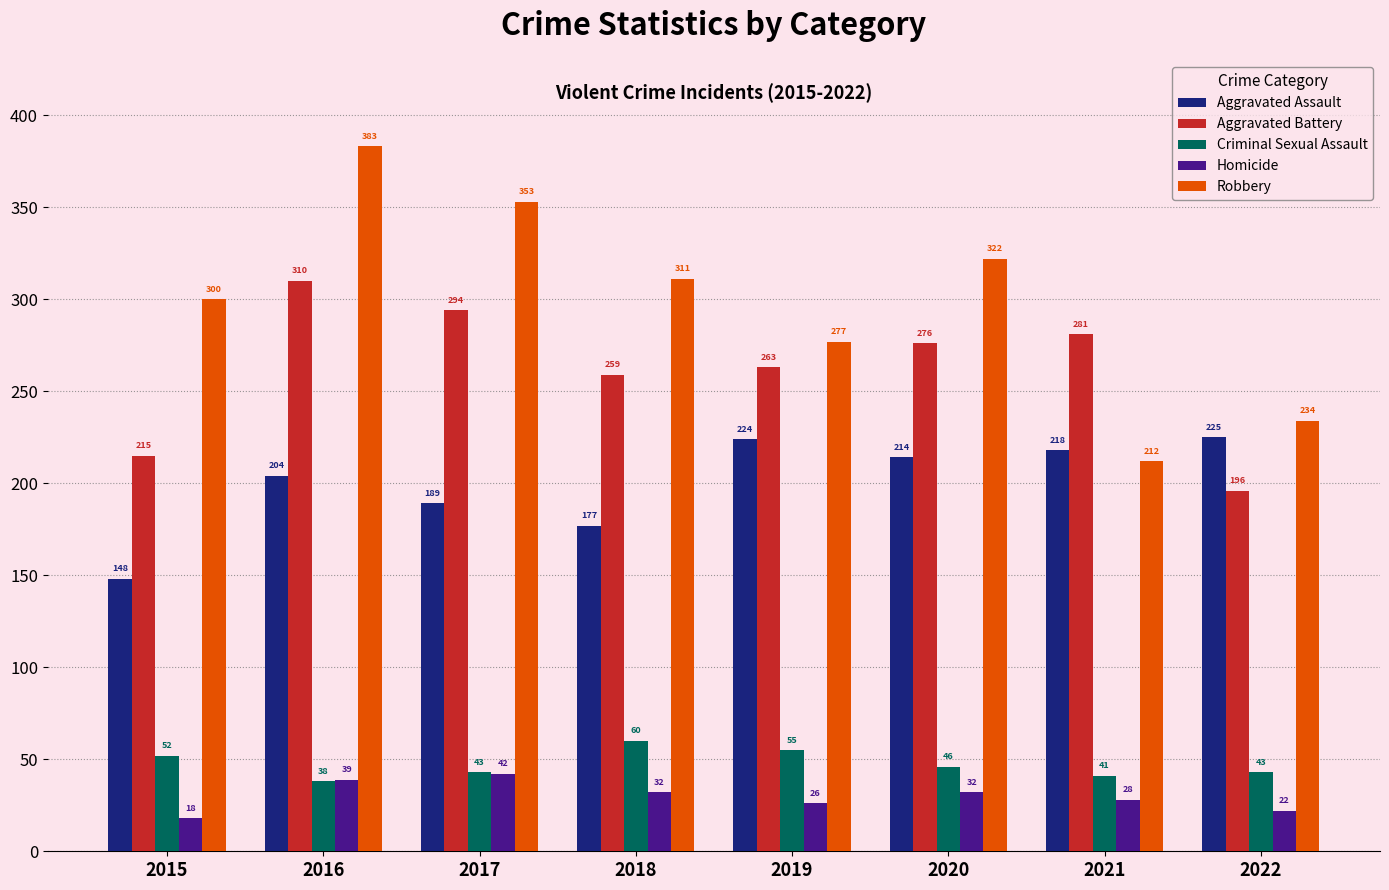

The Criminal Sexual Assault series shows 9 at 2016. True or false?

False